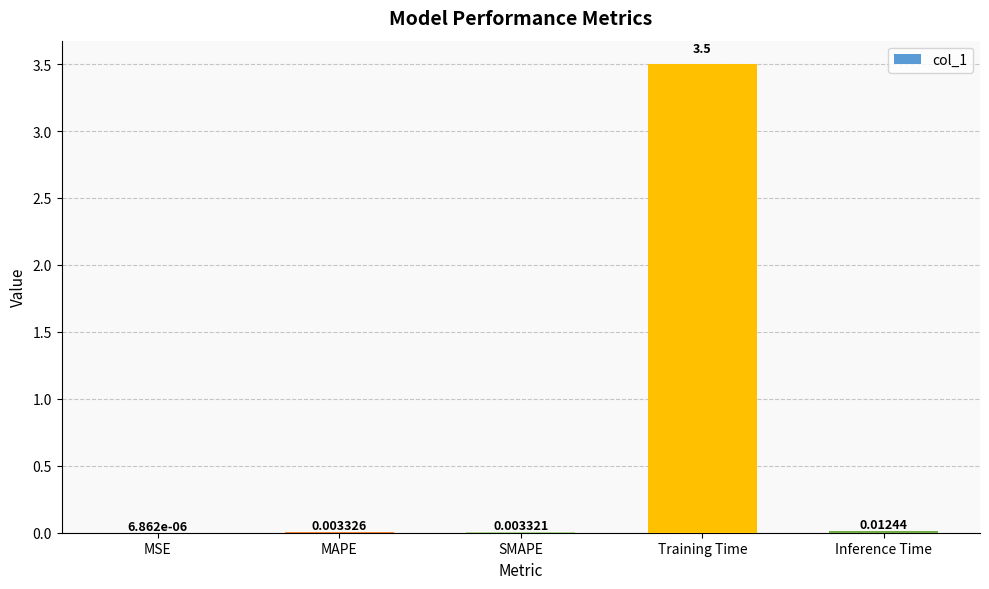

The chart shows a value of 3.5 at Training Time. True or false?

True